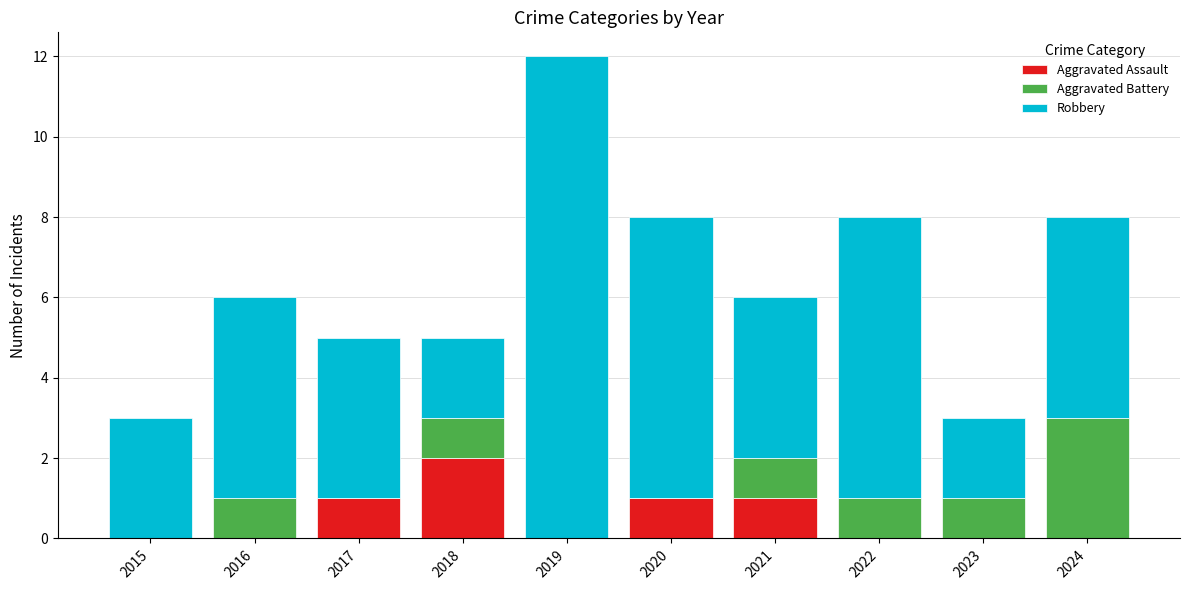

Are the bars grouped side by side (vs. stacked)?

No